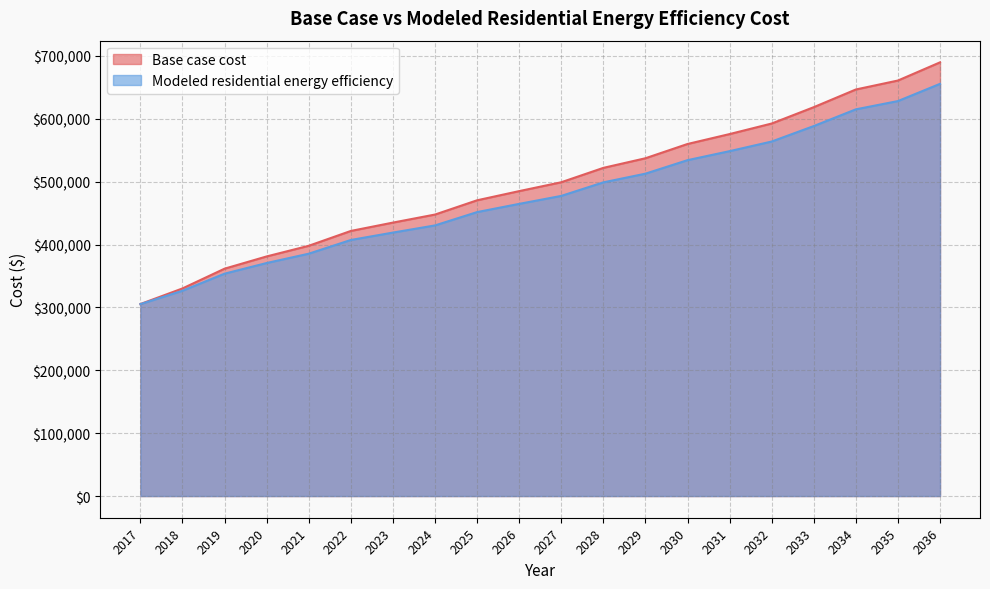

True or false: Base case cost and Modeled residential energy efficiency intersect in this chart.

False